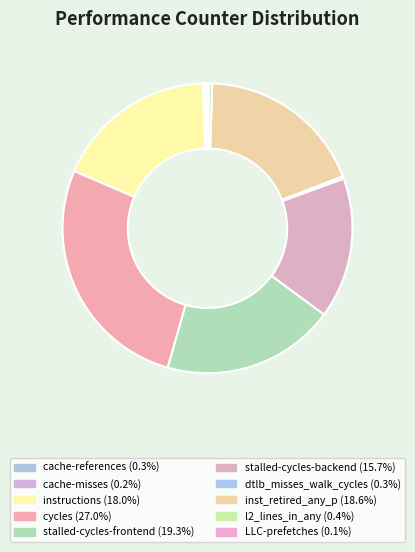

Rank the categories by value from highest to lowest.

cycles, stalled-cycles-frontend, inst_retired_any_p, instructions, stalled-cycles-backend, l2_lines_in_any, dtlb_misses_walk_cycles, cache-references, cache-misses, LLC-prefetches